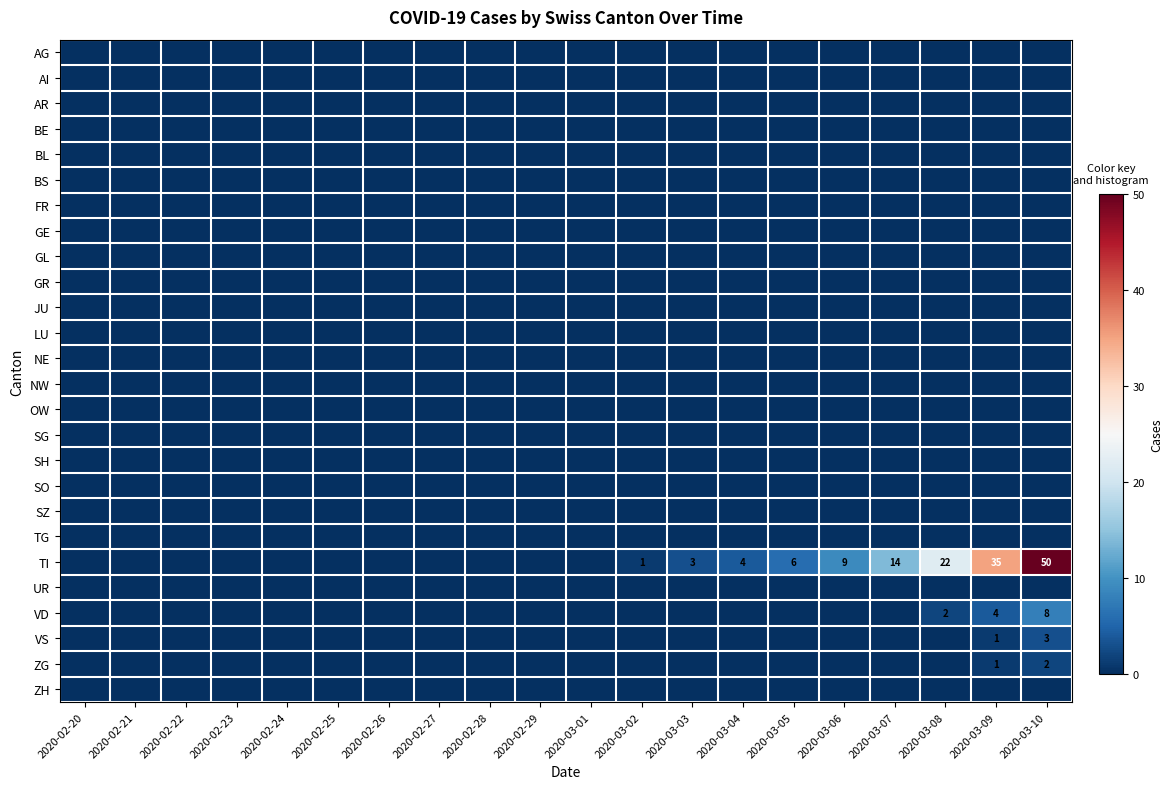

Between 2020-02-28 and 2020-02-29, which is larger?

2020-02-28